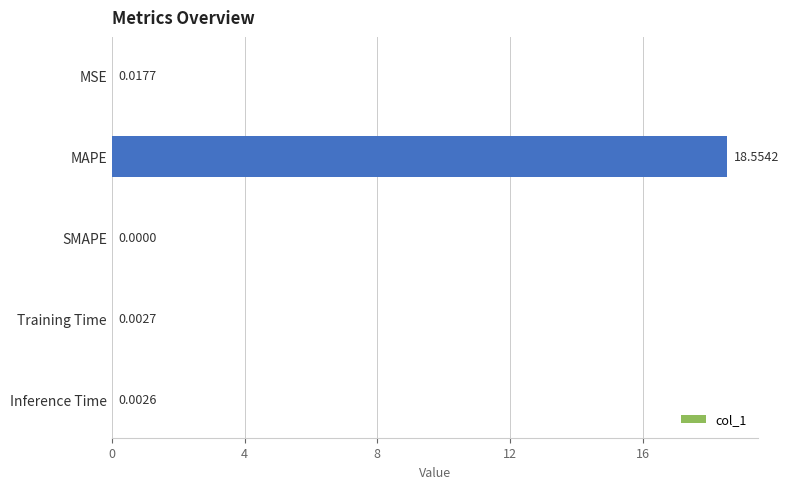

What is the sum of all values?

18.6